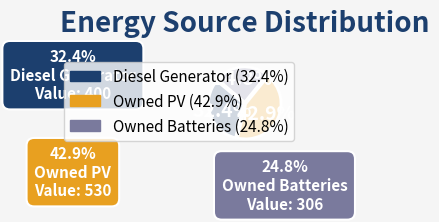

The Owned PV slice represents 43% of the pie. True or false?

True